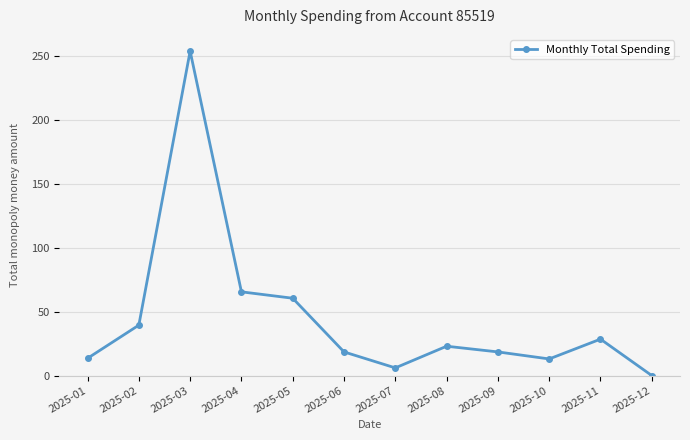

True or false: there are more than 0 points higher than both neighbors.

True